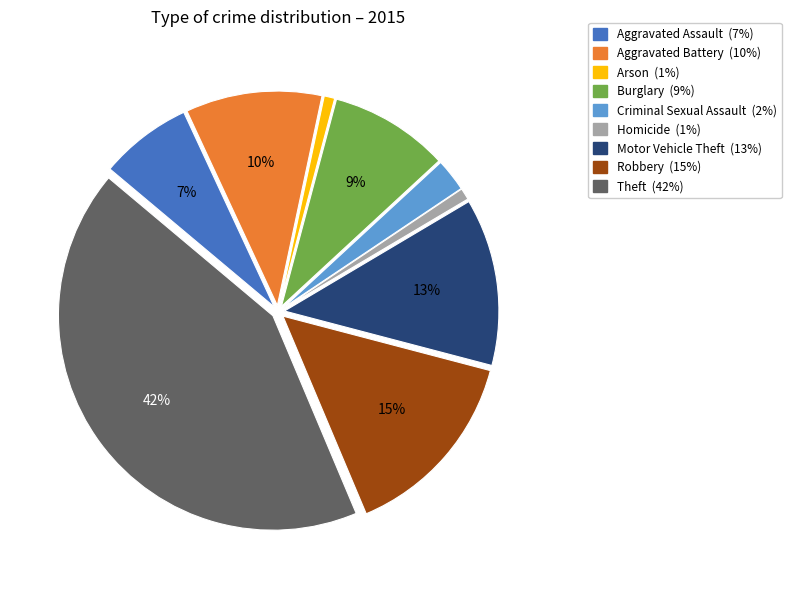

Which slice is the largest?

Theft